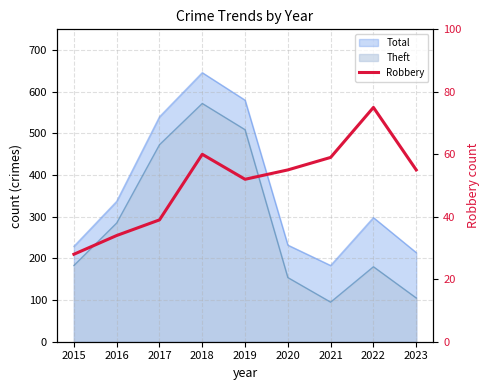

At which category does the data reach its first local peak?

2018